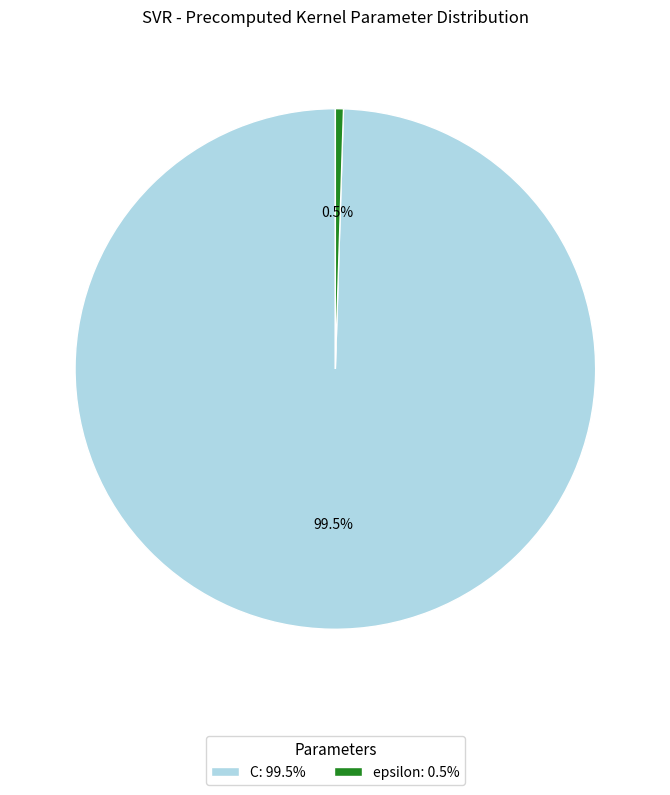

Do C: 99.5% and epsilon: 0.5% together represent more than half of the pie?

Yes